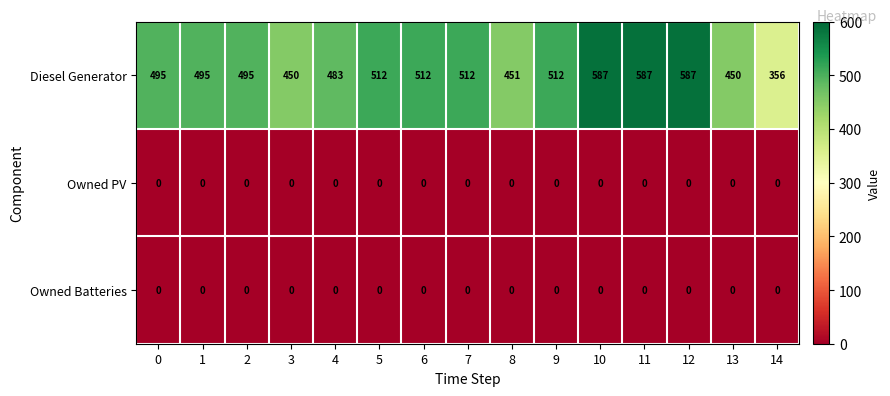

At how many categories does at least one series exceed 234?

15